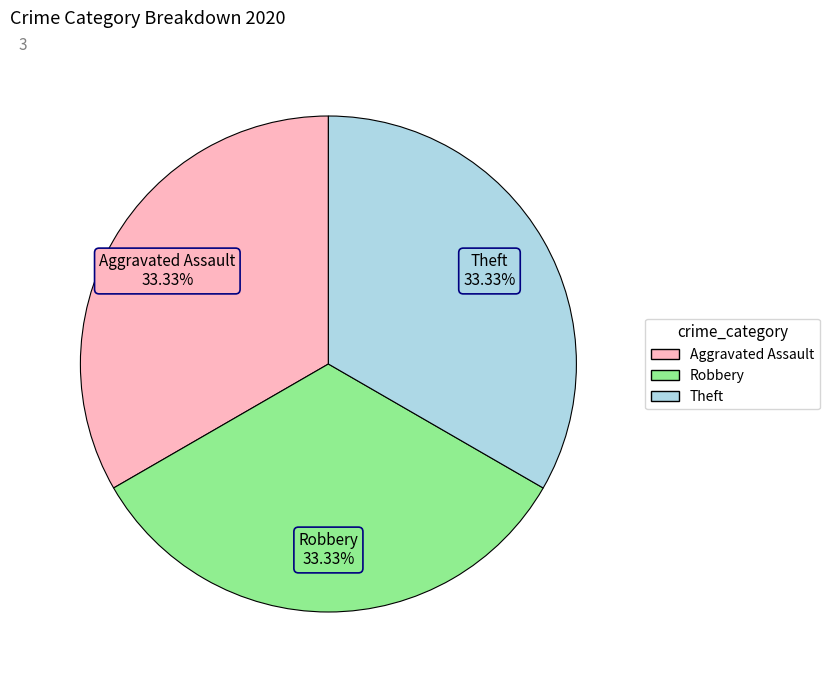

Count the number of slices in the pie.

3